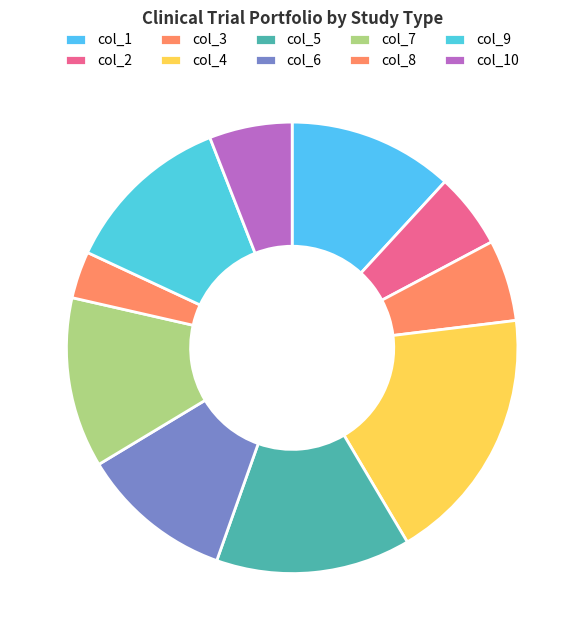

To the nearest percent, what is the combined percentage of col_2 and col_5?

19%